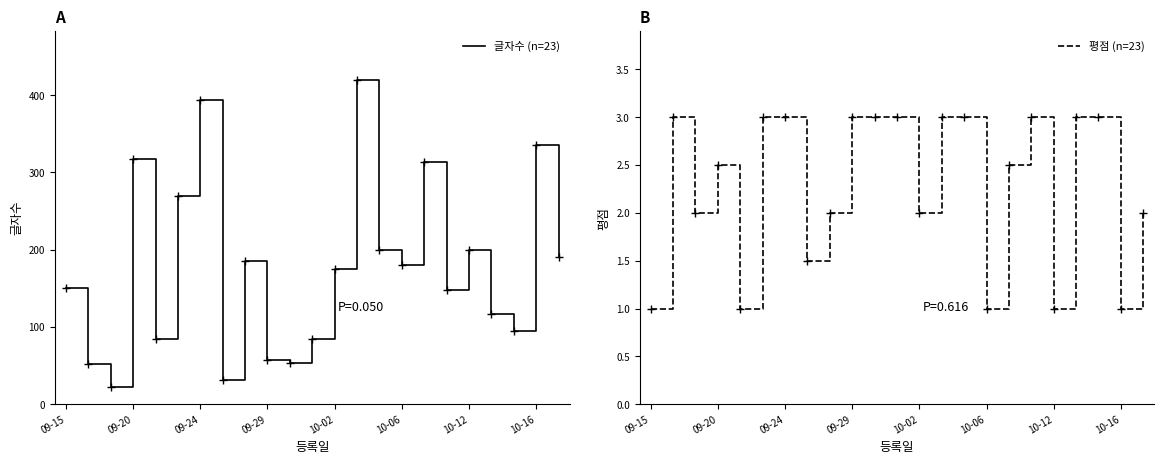

What is the label of the 9th point from the left?

8